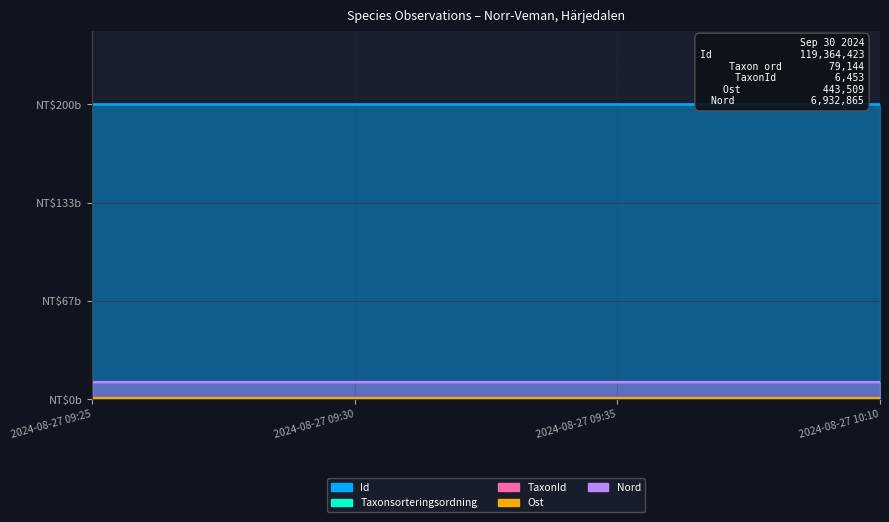

What is the label of the 1st point from the right?

2024-08-27 10:10